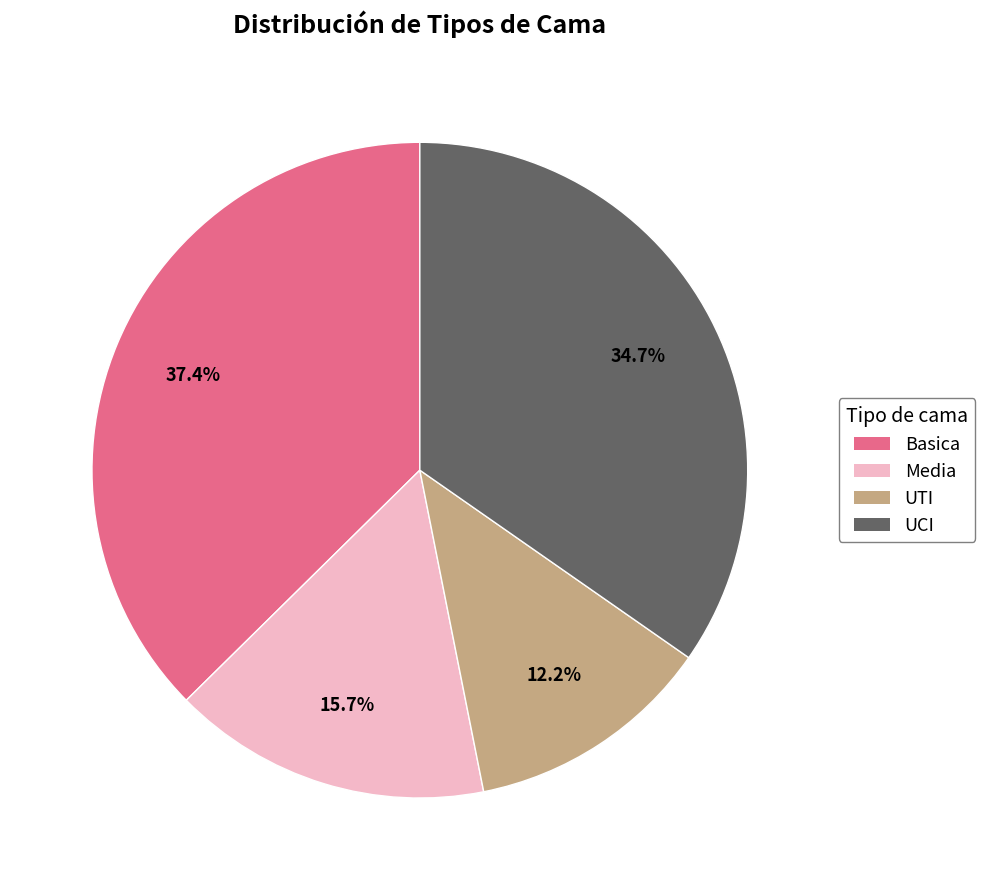

What is the largest slice in the pie chart?

Basica